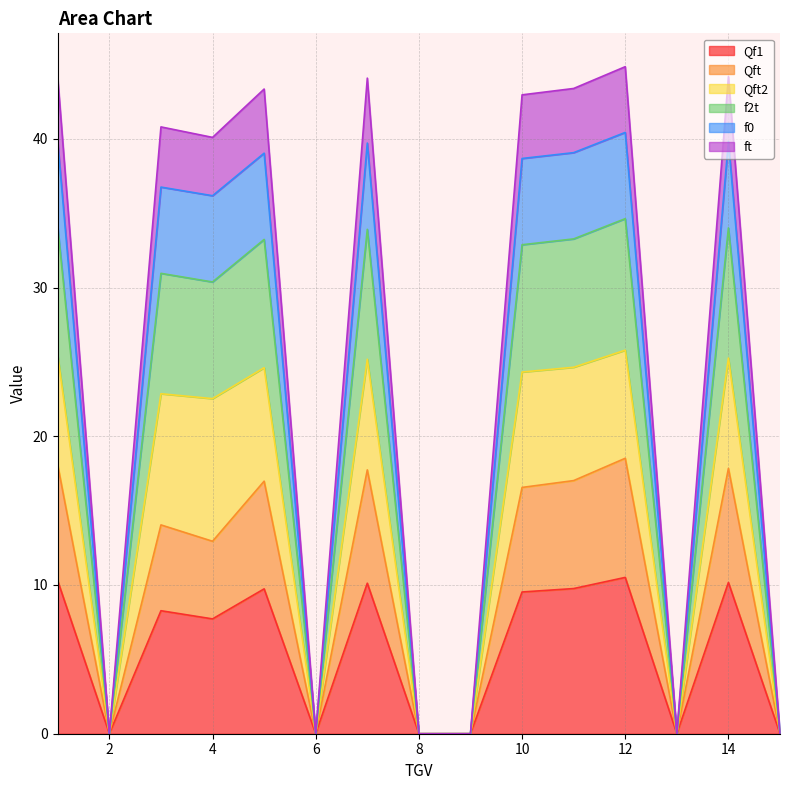

What is the maximum value for Qf1?

10.5